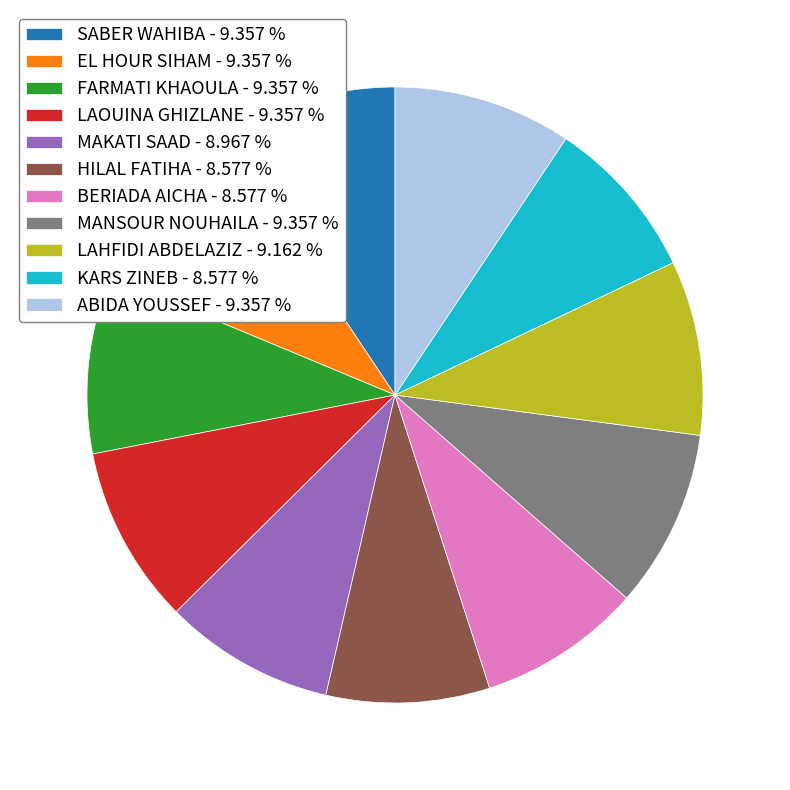

True or false: FARMATI KHAOULA accounts for 16% of the total.

False